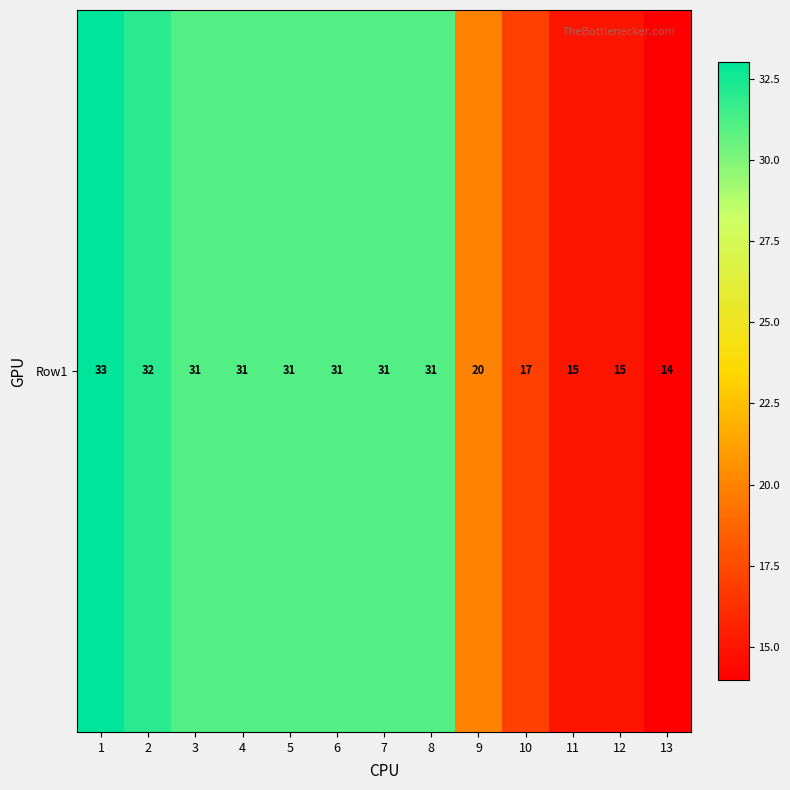

Which label corresponds to the smallest value in the chart?

13